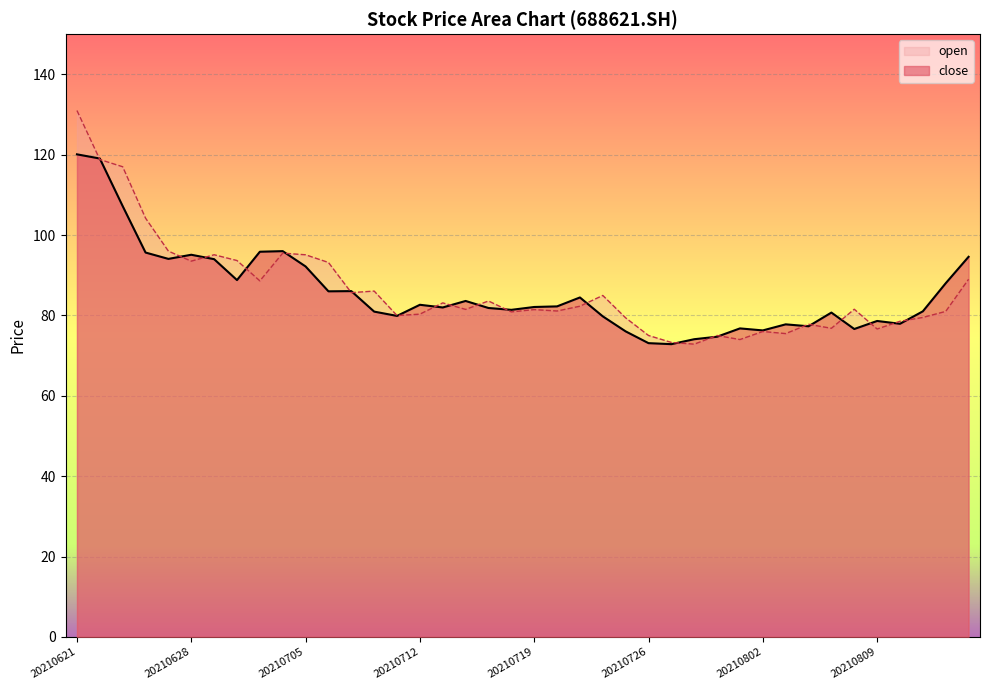

Which series has the widest spread of values?

open